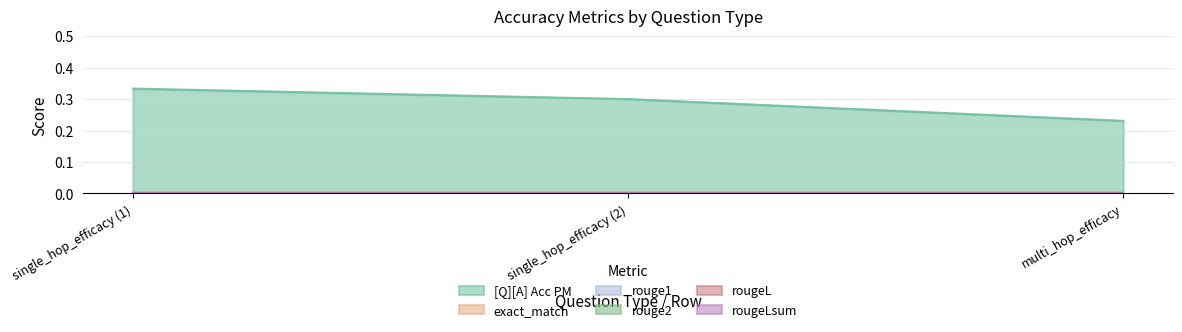

At which category is the sum across all series the highest?

single_hop_efficacy